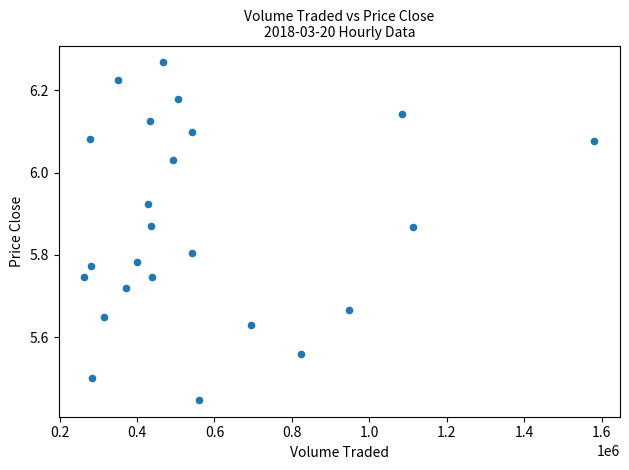

What is the range of Y values (max minus min)?

0.8